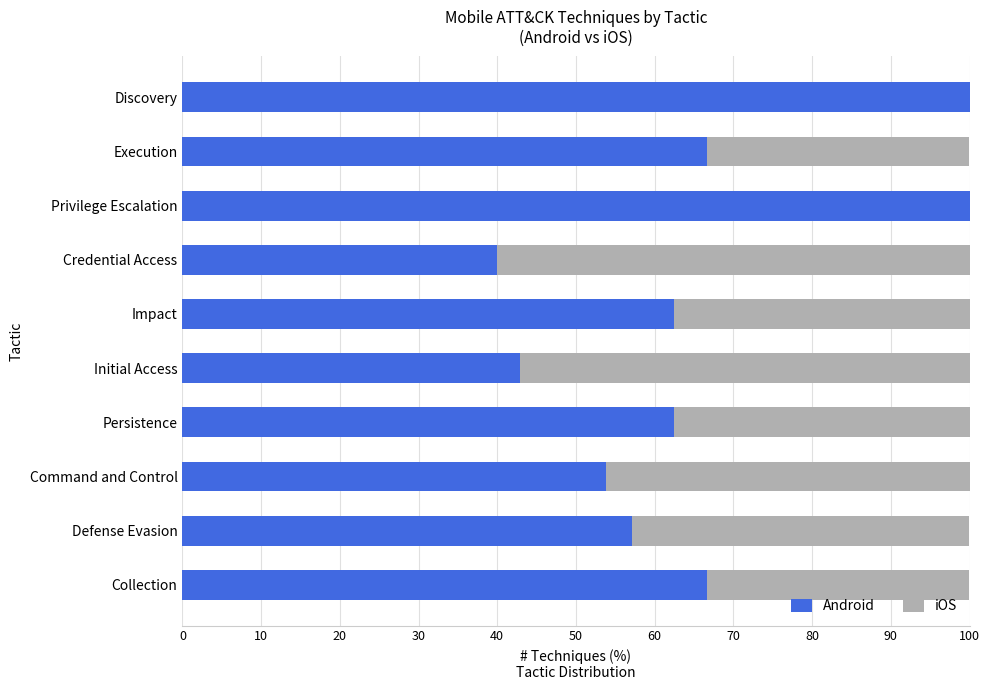

What is the sum of the Android values at Collection and Discovery?

166.7